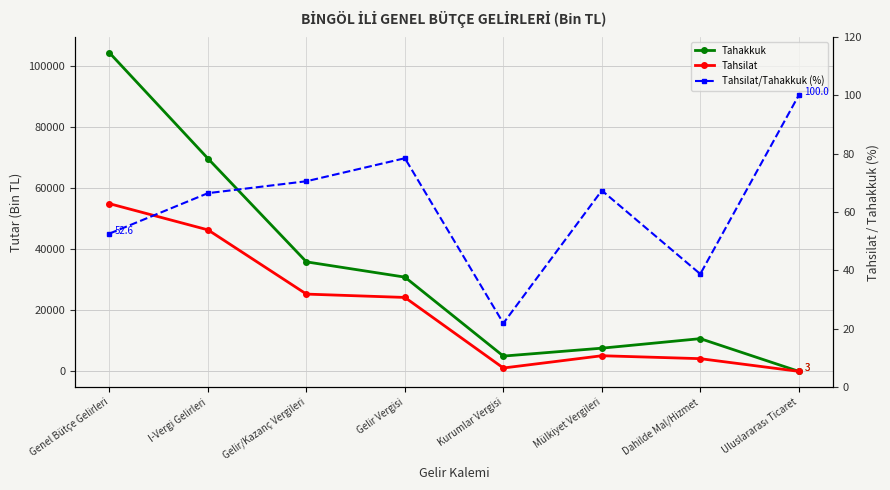

Does the chart display data point markers on the line(s)?

Yes